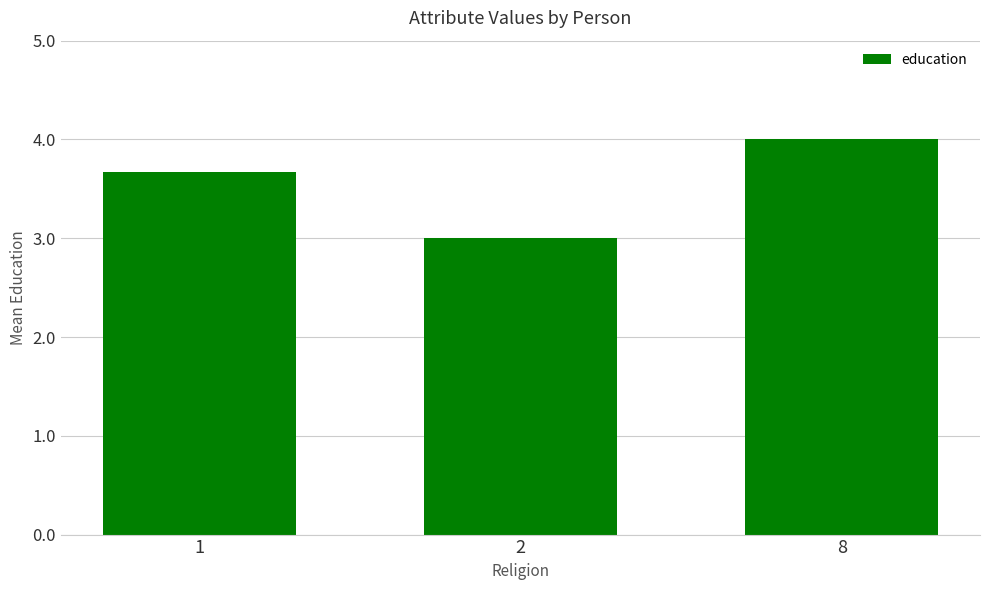

What is the sum of the values at 8 and 1?

7.7